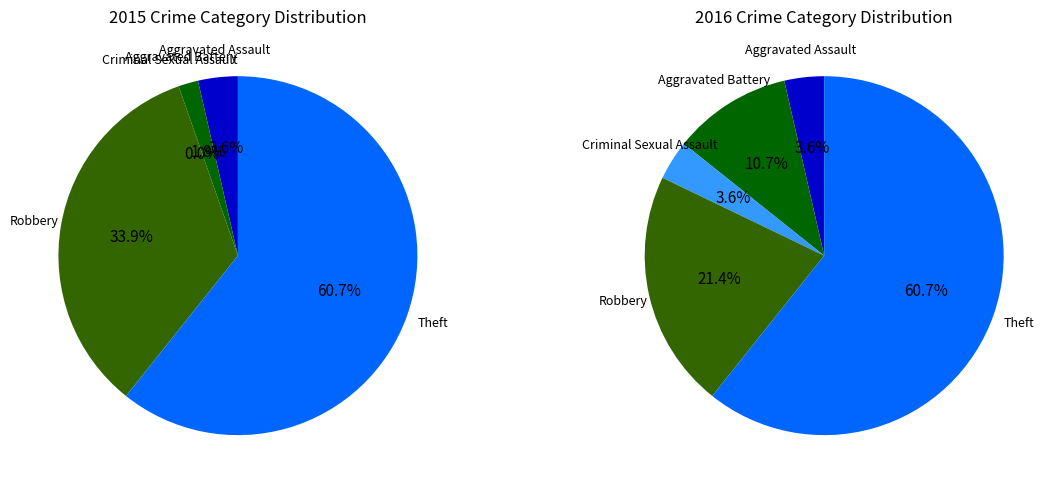

Is there any slice that represents more than half of the pie?

Yes